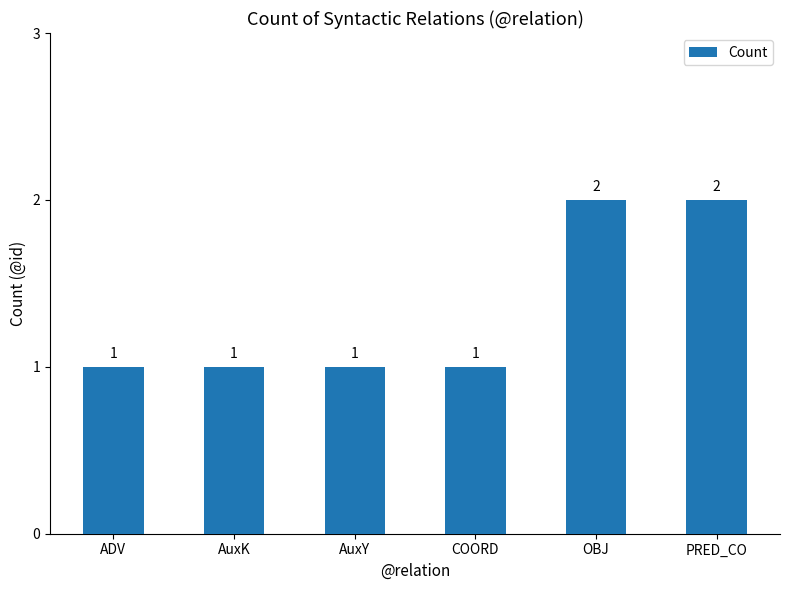

What is the value of the 4th bar from the left?

1